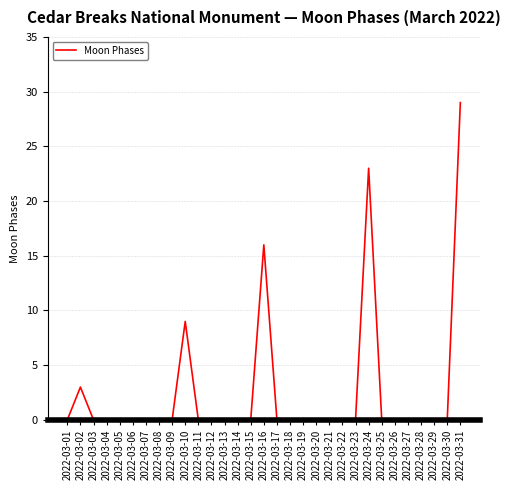

Reading right to left, list all the values displayed in this chart.

29	0	0	0	0	0	0	23	0	0	0	0	0	0	0	16	0	0	0	0	0	9	0	0	0	0	0	0	0	3	0